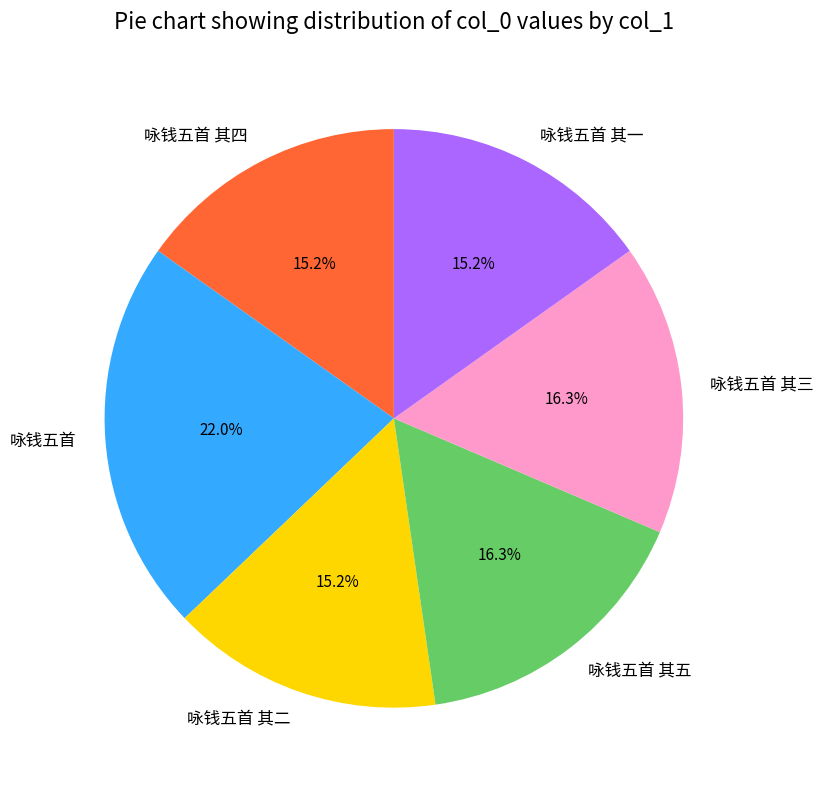

To the nearest percent, what is the difference between the largest and smallest slice percentages?

7%